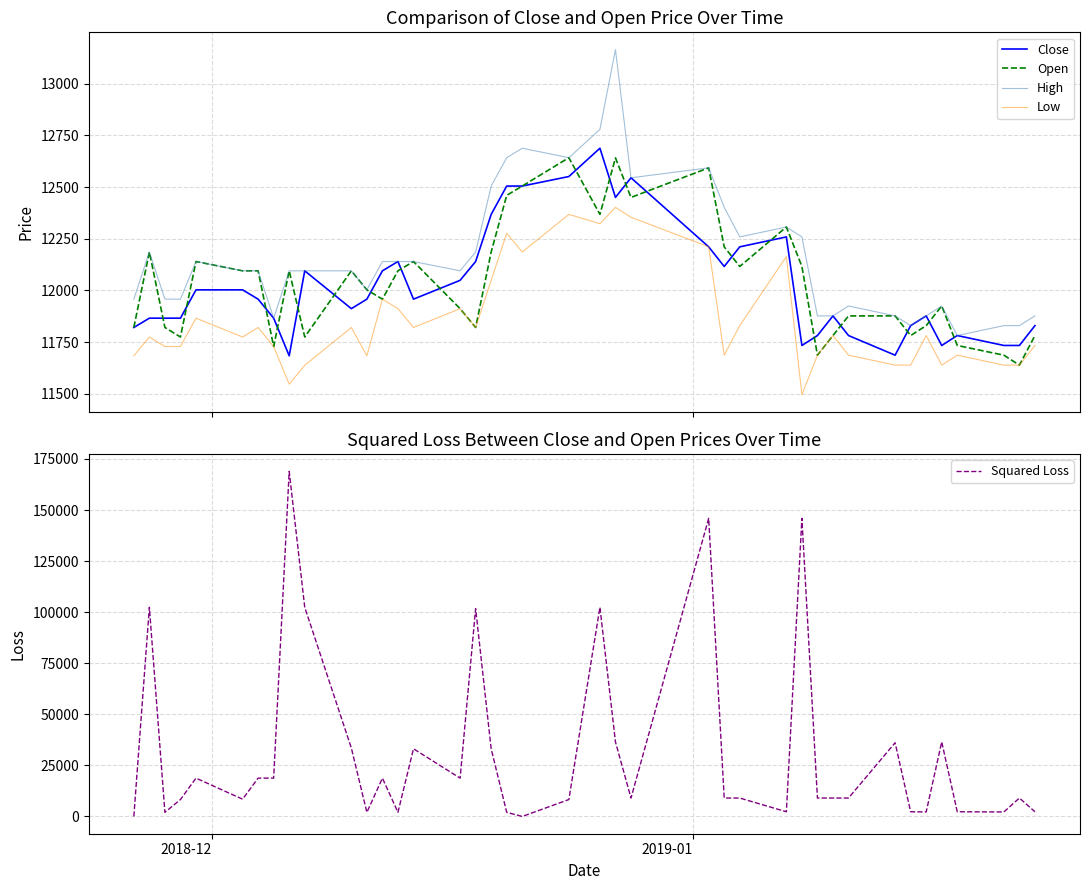

Which series has the largest total across all categories?

Squared Loss